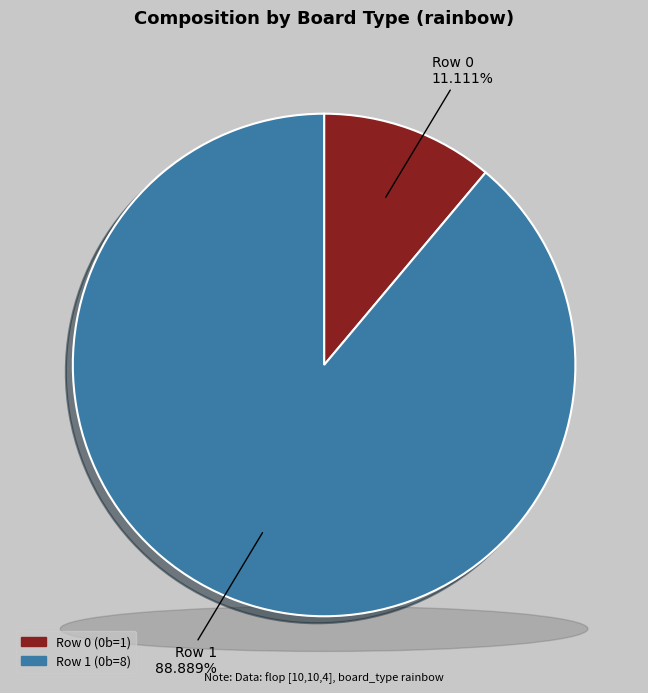

Which slice is the largest?

Row 1